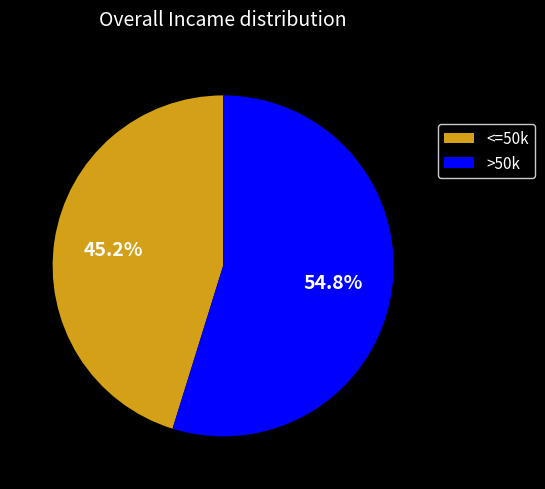

Rank the categories by value from highest to lowest.

>50k, <=50k